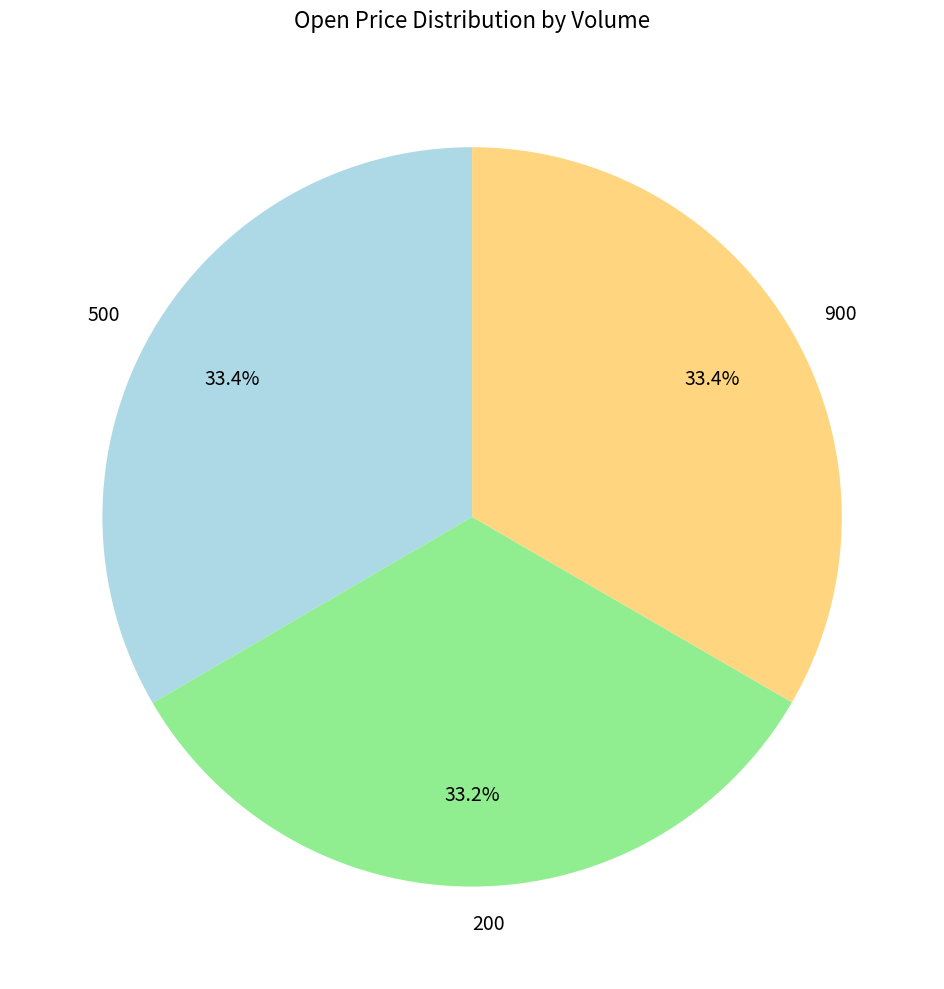

To the nearest percent, what percentage of the pie is 900?

33%